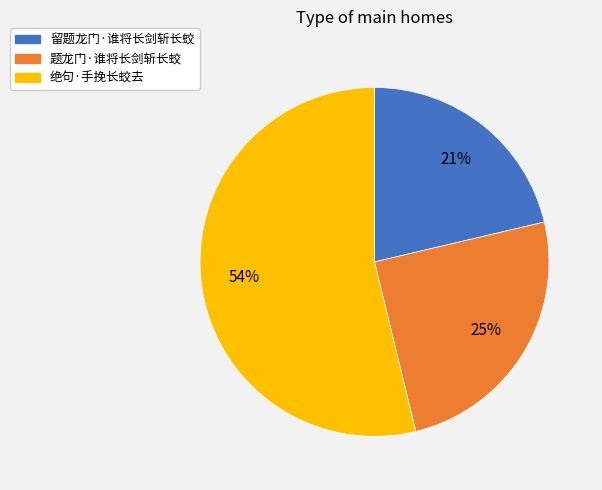

Between 绝句·手挽长蛟去 and 题龙门·谁将长剑斩长蛟, which is larger?

绝句·手挽长蛟去